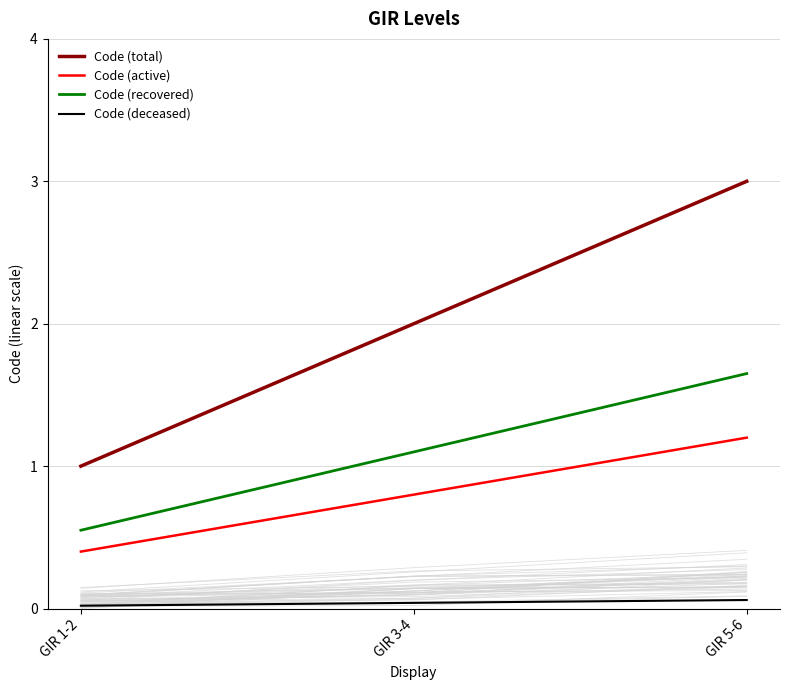

How many data points does each series have?

3